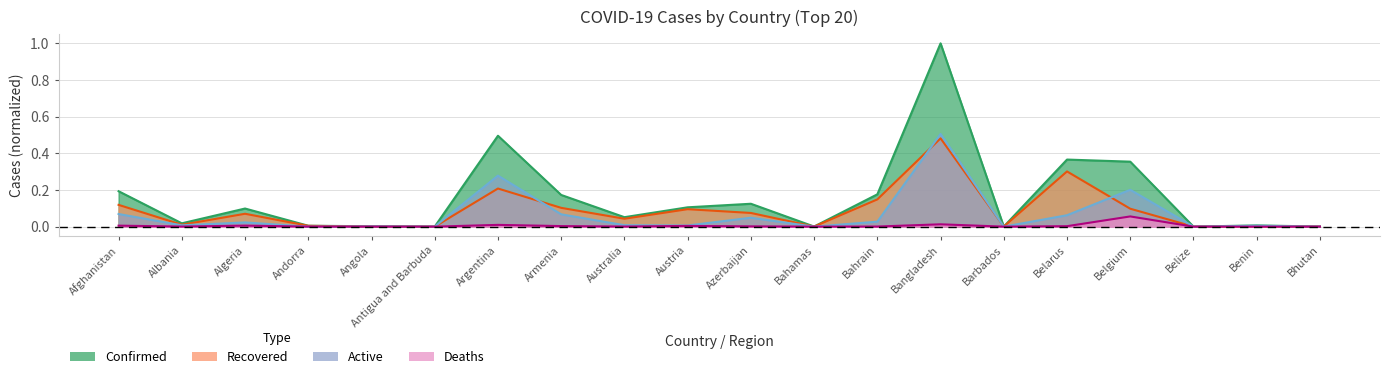

What is the sum of all Deaths values?

0.1